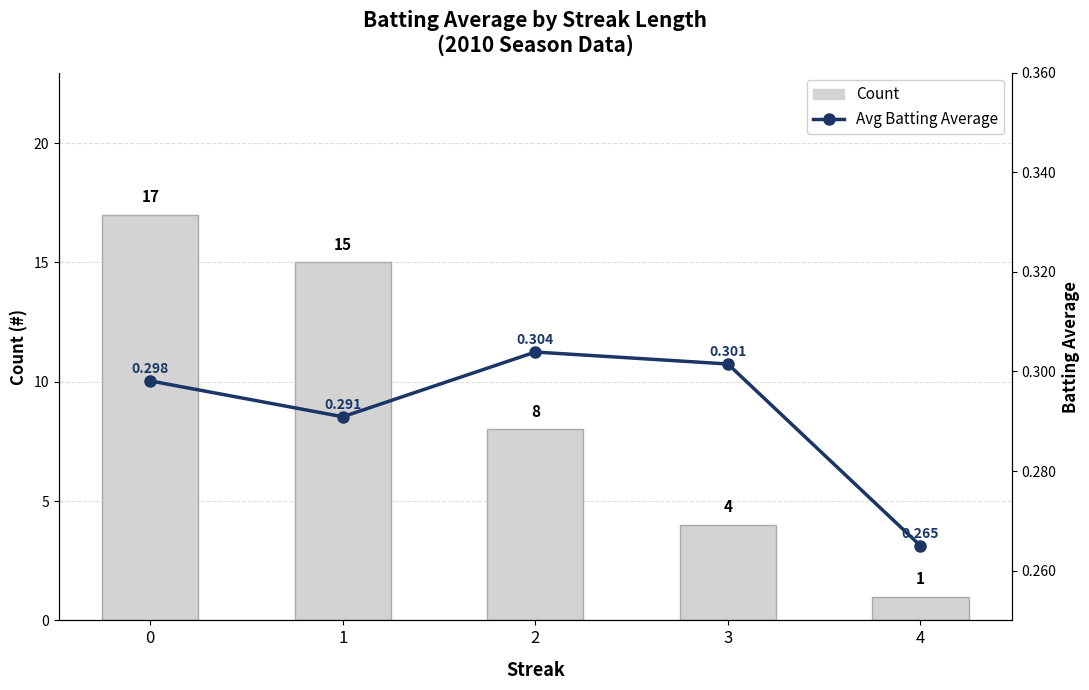

What is the maximum value shown in the chart?

17.0